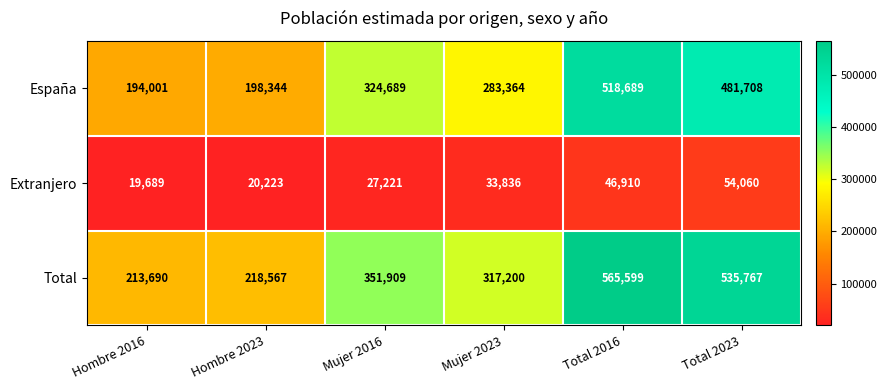

Reading right to left, transcribe all the data shown in this chart.

España: 481708	518689	283364	324689	198344	194001
Extranjero: 54060	46910	33836	27221	20223	19689
Total: 535767	565599	317200	351909	218567	213690